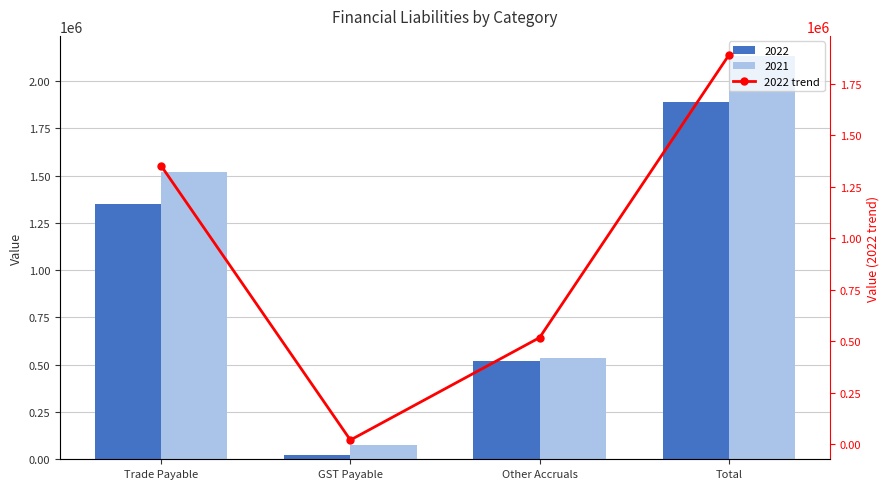

What is the difference between the maximum and minimum values?

1869626